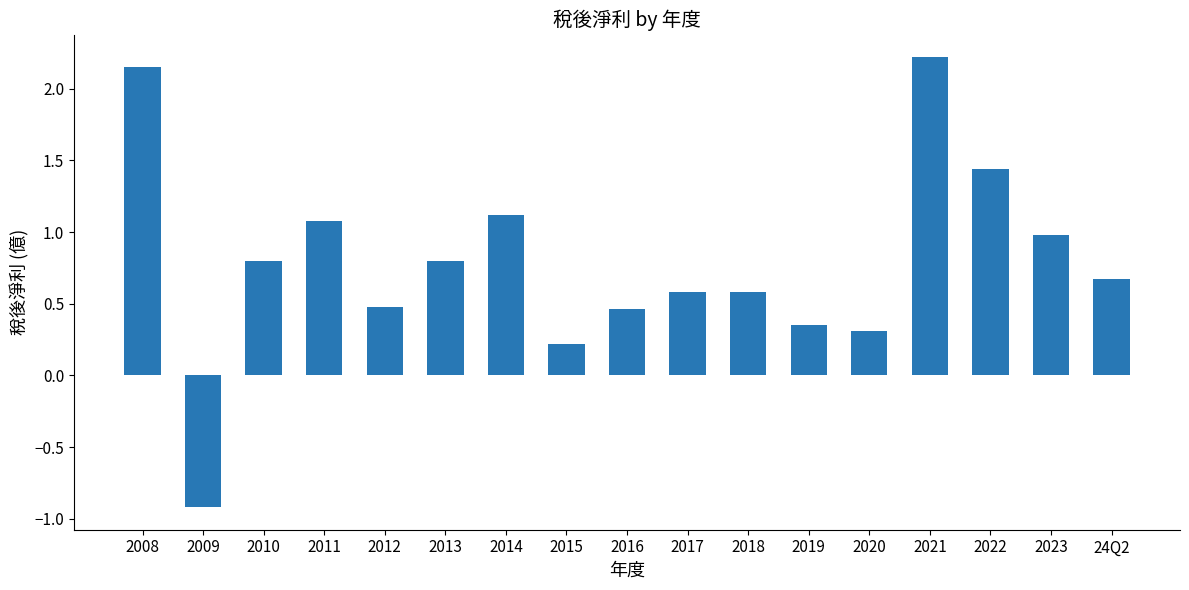

How many data points are above 0?

16